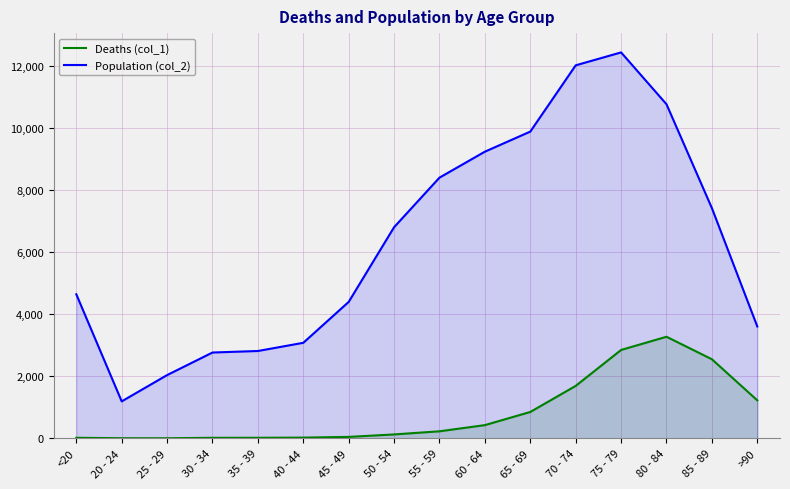

What position from the left is >90?

16